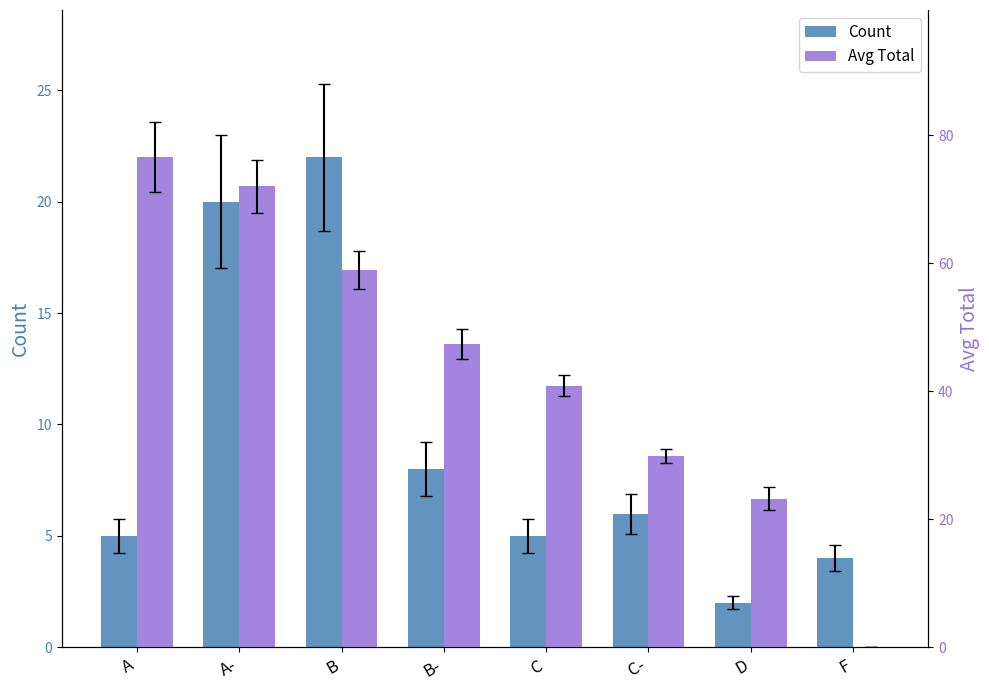

What is the total value across all series at A-?

92.0